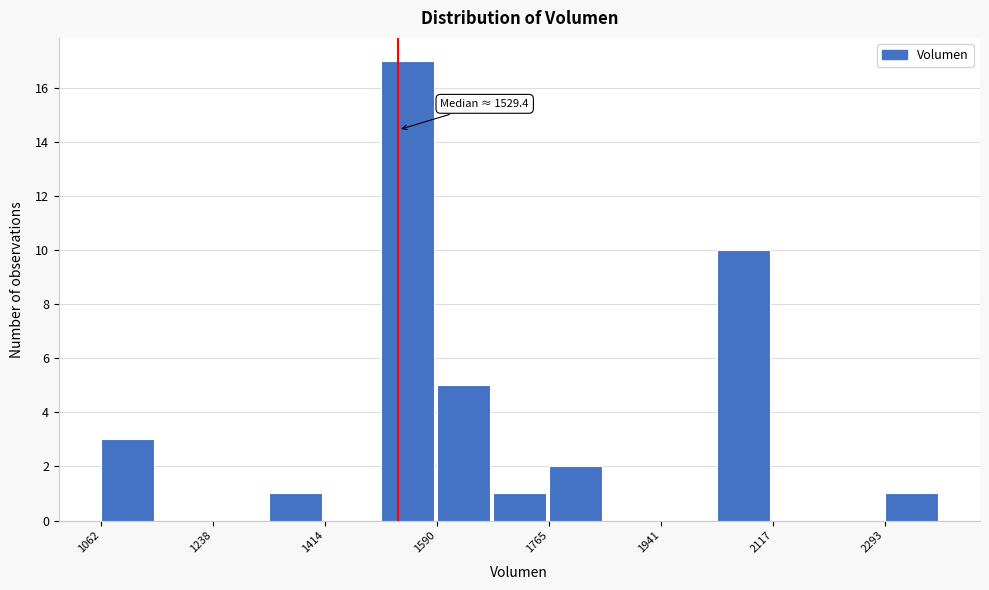

Which range on the x-axis has the tallest bar?

1500 to 1580